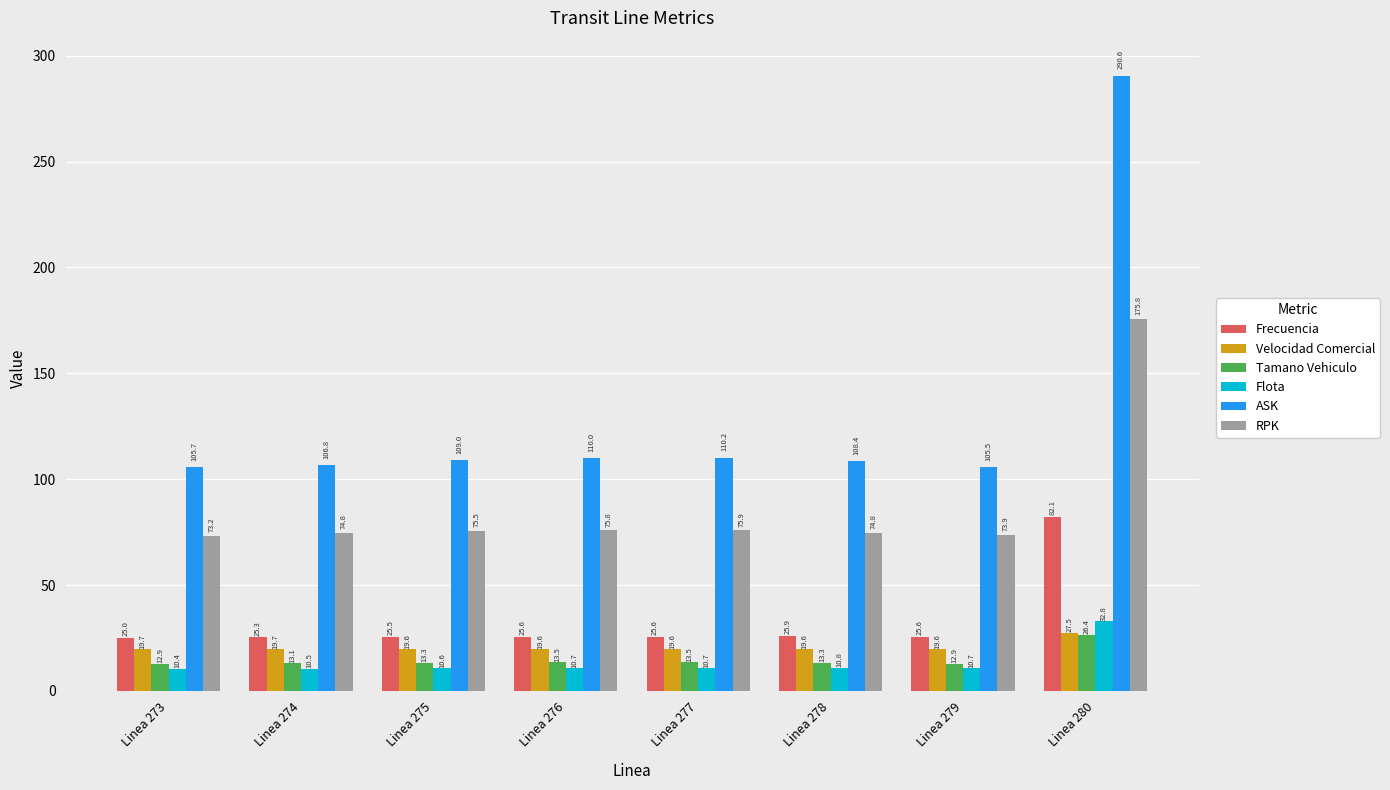

What are all the series names shown in the legend?

Frecuencia, Velocidad Comercial, Tamano Vehiculo, Flota, ASK, RPK